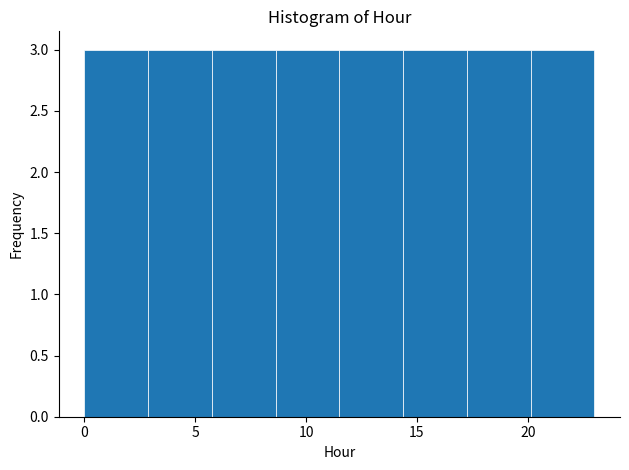

How tall is the bar that spans 8.5 to 11.5 on the x-axis? Neither the bar edges nor the heights are printed on the chart, so give them approximately, as read against the axes.

3